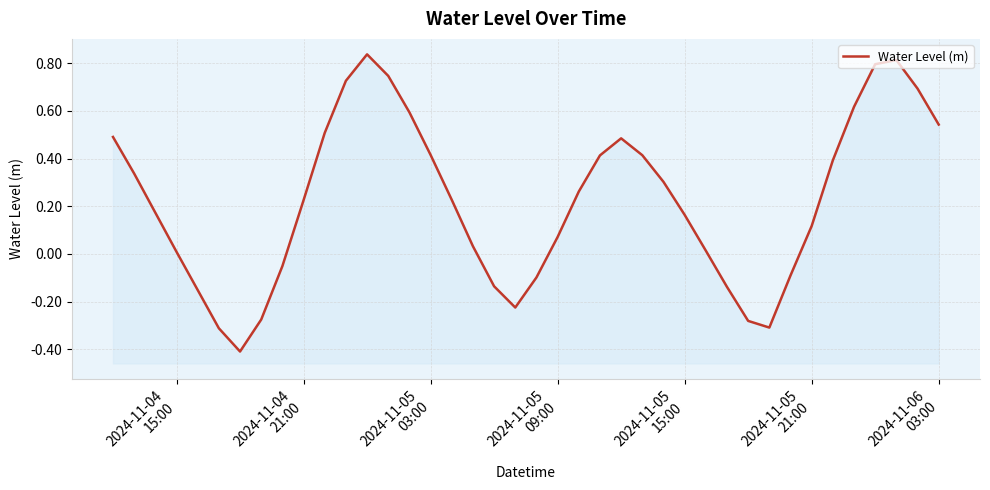

How many positive values are there?

28